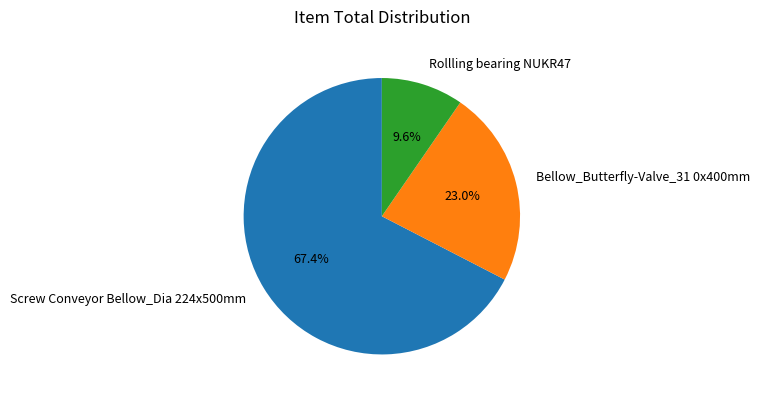

To the nearest percent, what percentage of the pie is Bellow_Butterfly-Valve_31 0x400mm?

23%